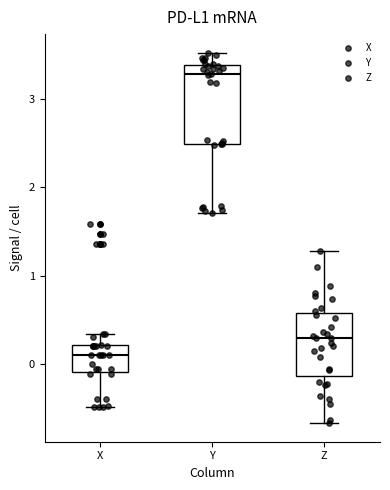

Which box is the tallest, from its lower edge to its upper edge?

Y